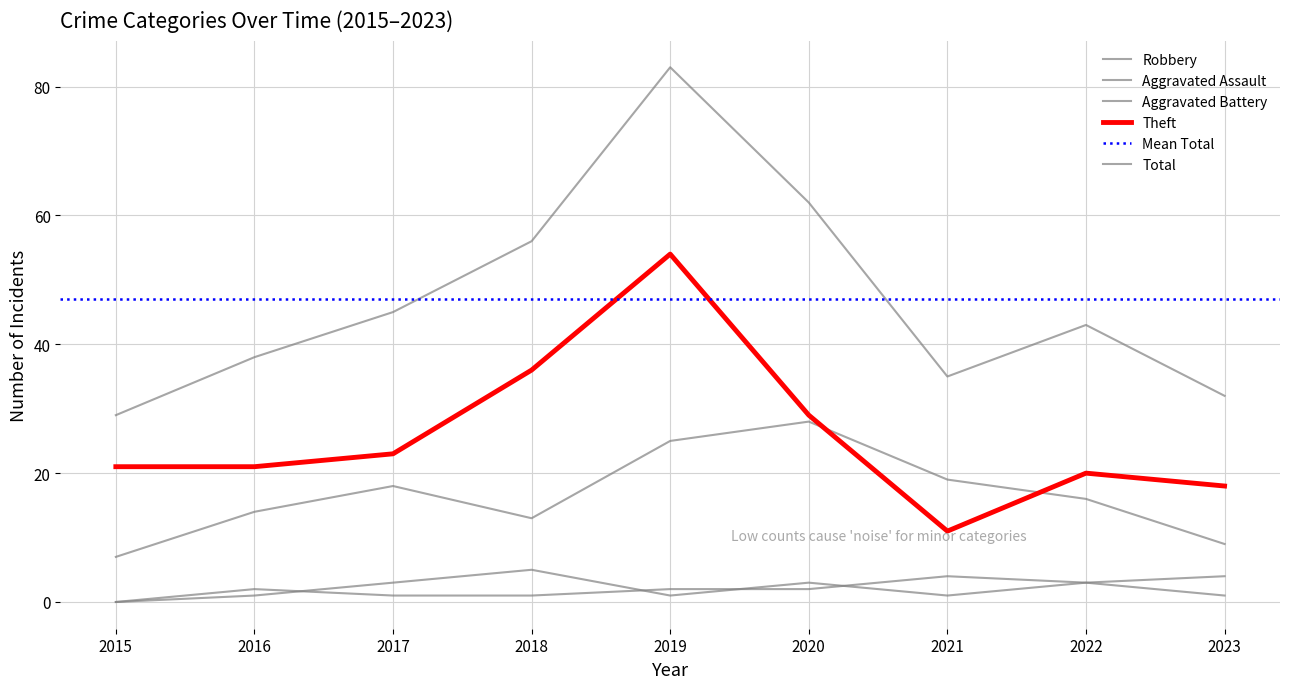

Does the chart display data point markers on the line(s)?

No